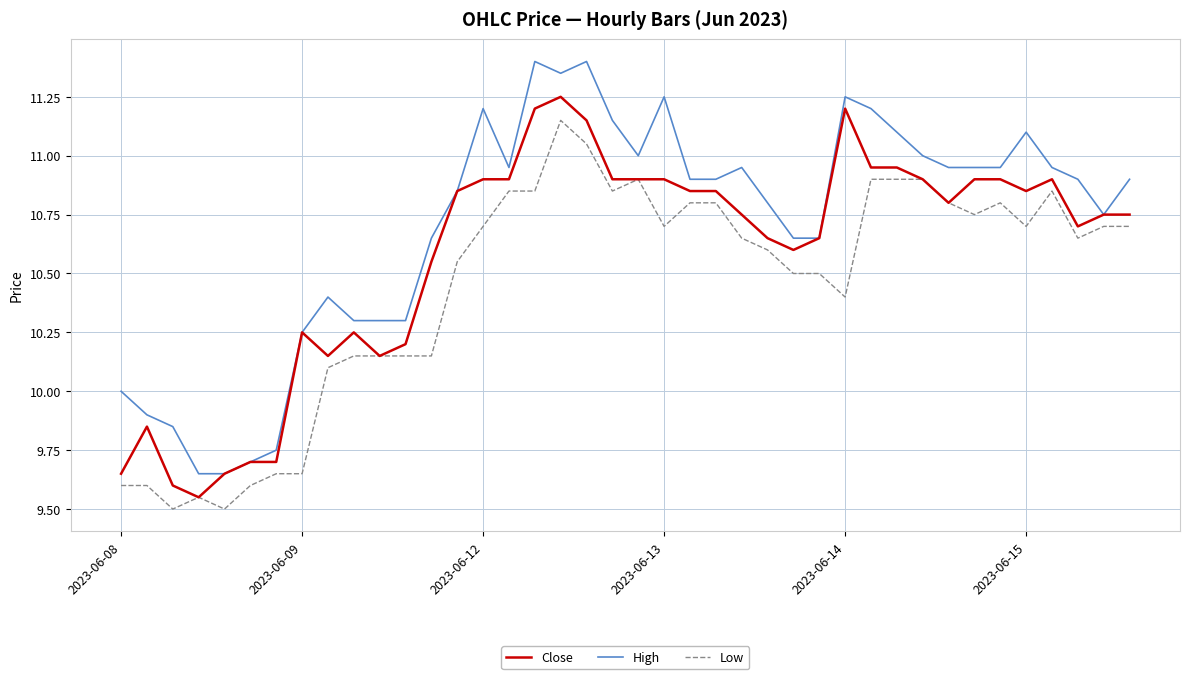

True or false: High and Low intersect in this chart.

False